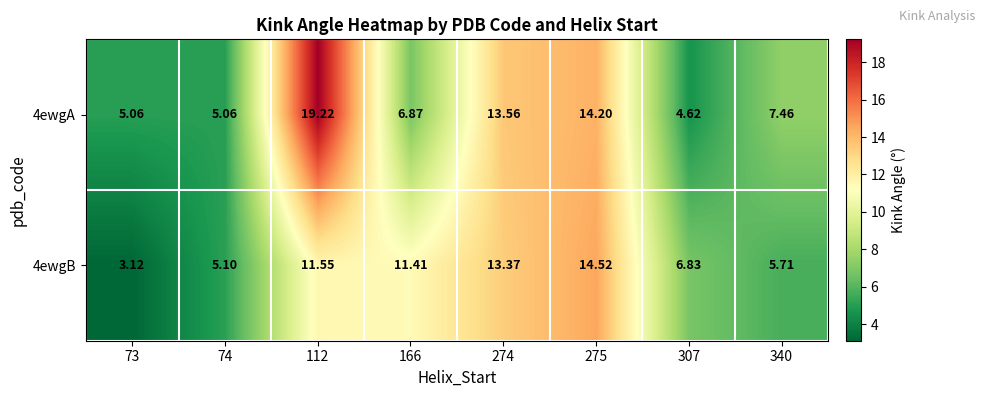

Is the value of 4ewgA at 275 greater than the value of 4ewgB at 73?

Yes